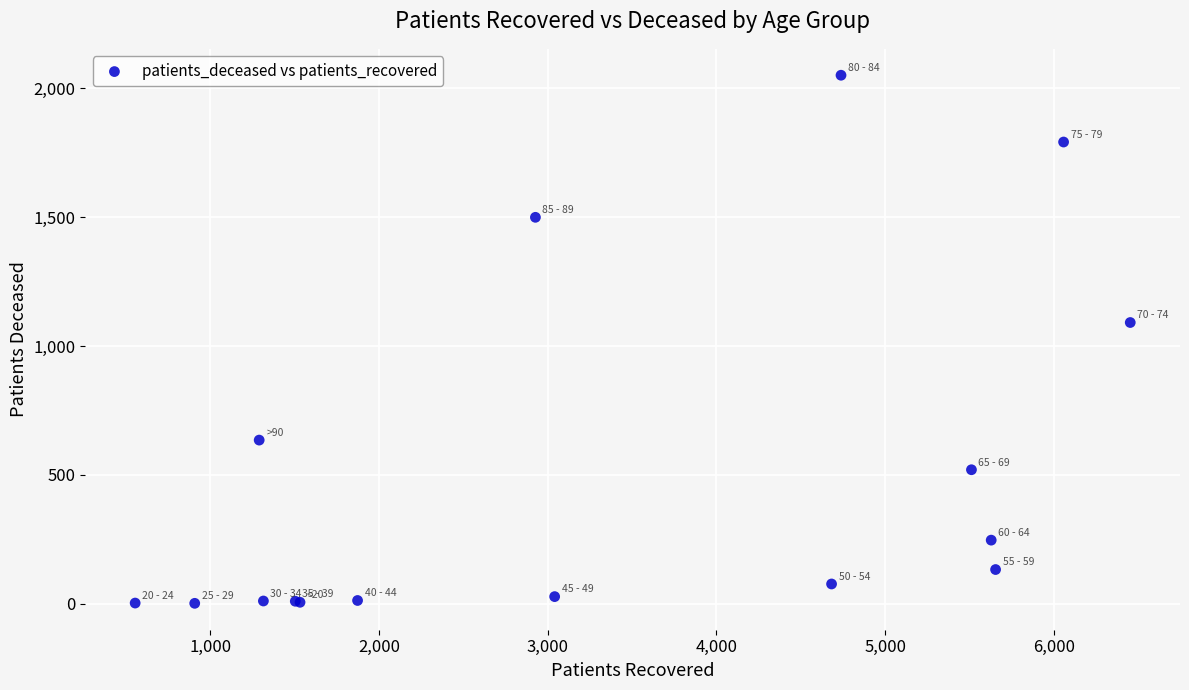

What Y value in the scatter plot is closest to 1026?

1091